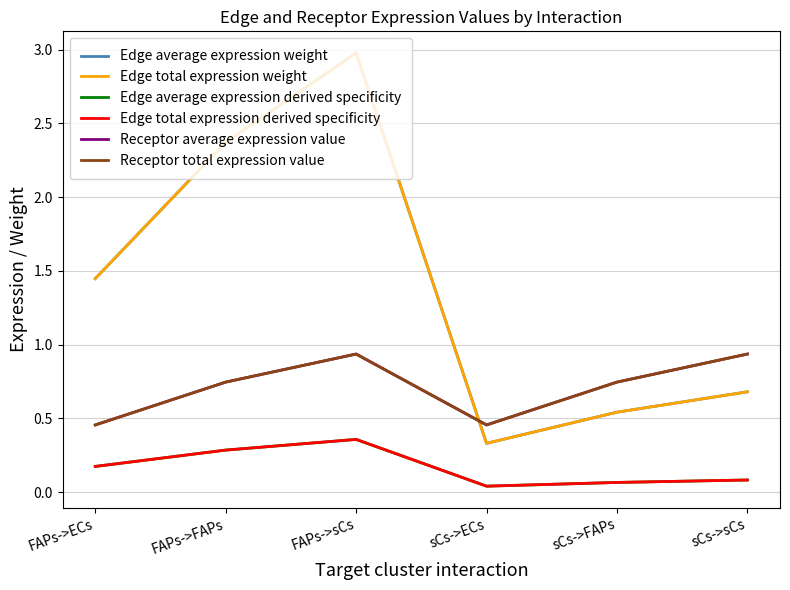

Does the chart display data point markers on the line(s)?

No